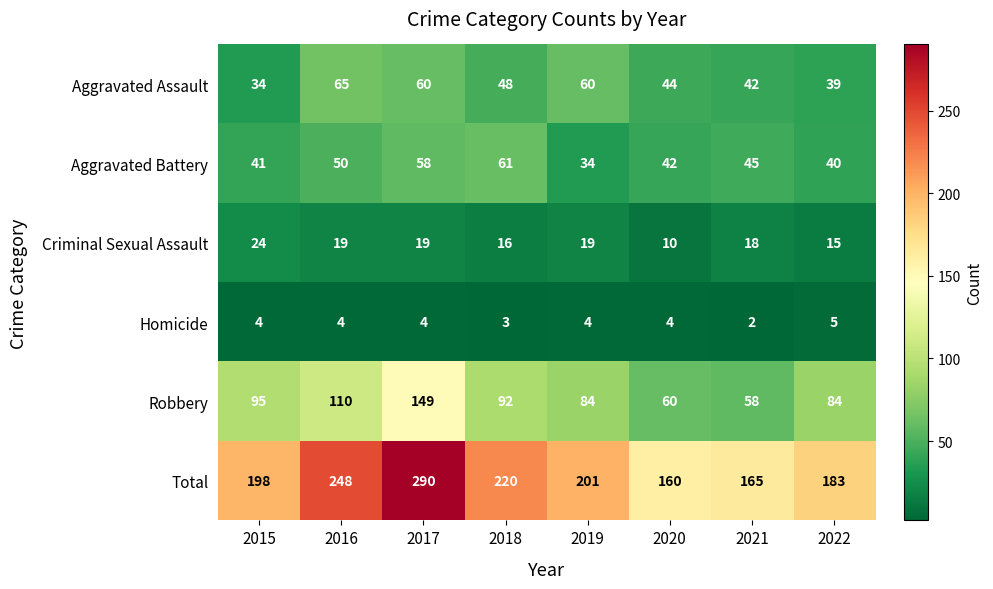

Which series has the largest range (max minus min)?

Total